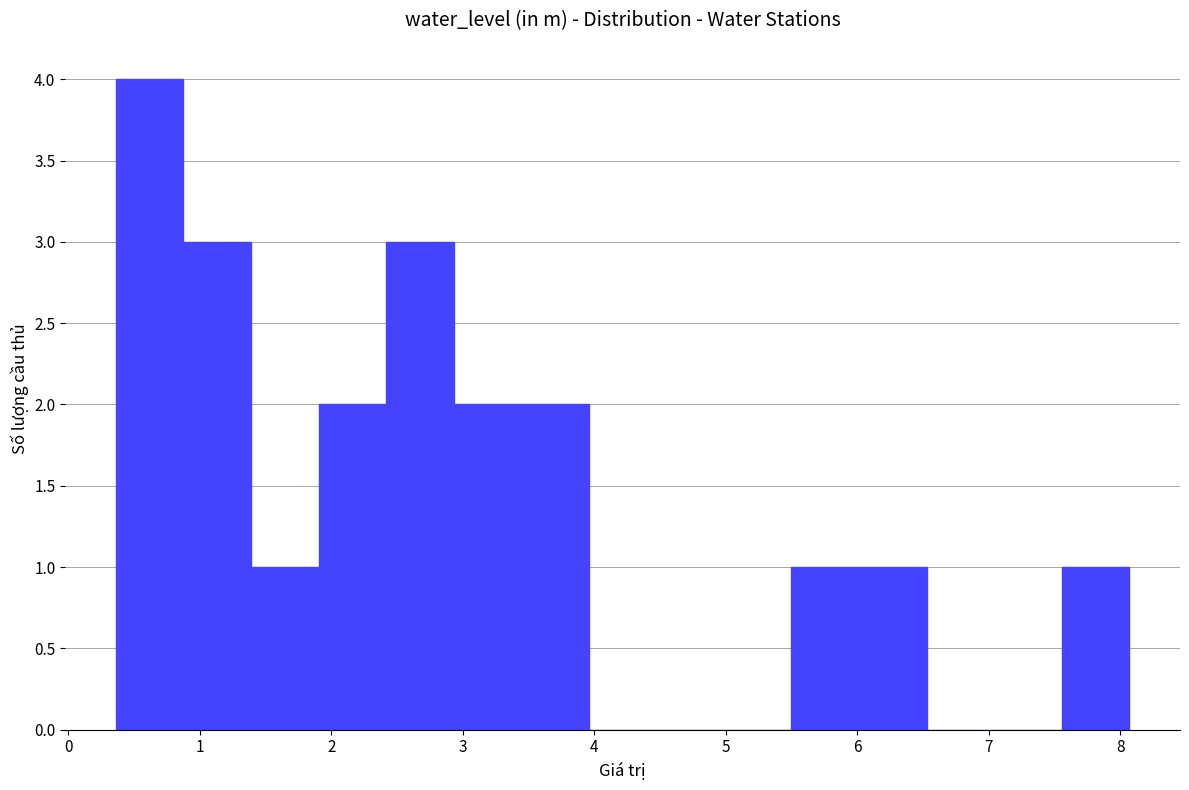

Reading left to right, transcribe this chart: for each bar, give the range it covers on the x-axis and its height. Neither the bar edges nor the heights are printed on the chart, so give them approximately, as read against the axes.

0.4 to 0.9: 4
0.9 to 1.4: 3
1.4 to 1.9: 1
1.9 to 2.4: 2
2.4 to 2.9: 3
2.9 to 3.4: 2
3.4 to 4.0: 2
4.0 to 4.5: 0
4.5 to 5.0: 0
5.0 to 5.5: 0
5.5 to 6.0: 1
6.0 to 6.5: 1
6.5 to 7.0: 0
7.0 to 7.6: 0
7.6 to 8.1: 1